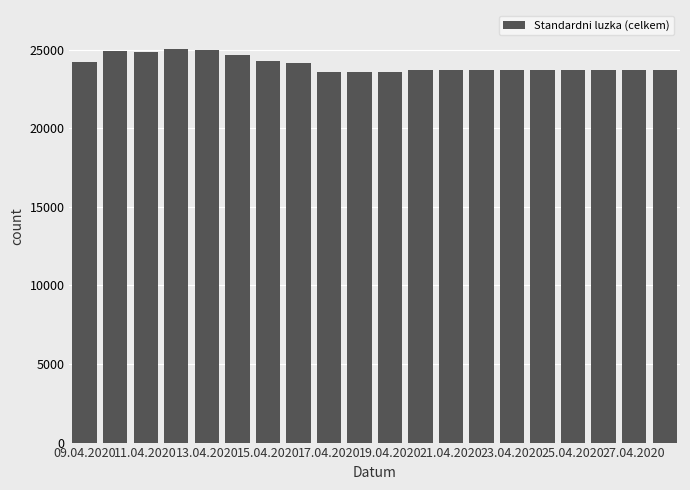

What is the maximum value shown in the chart?

25016